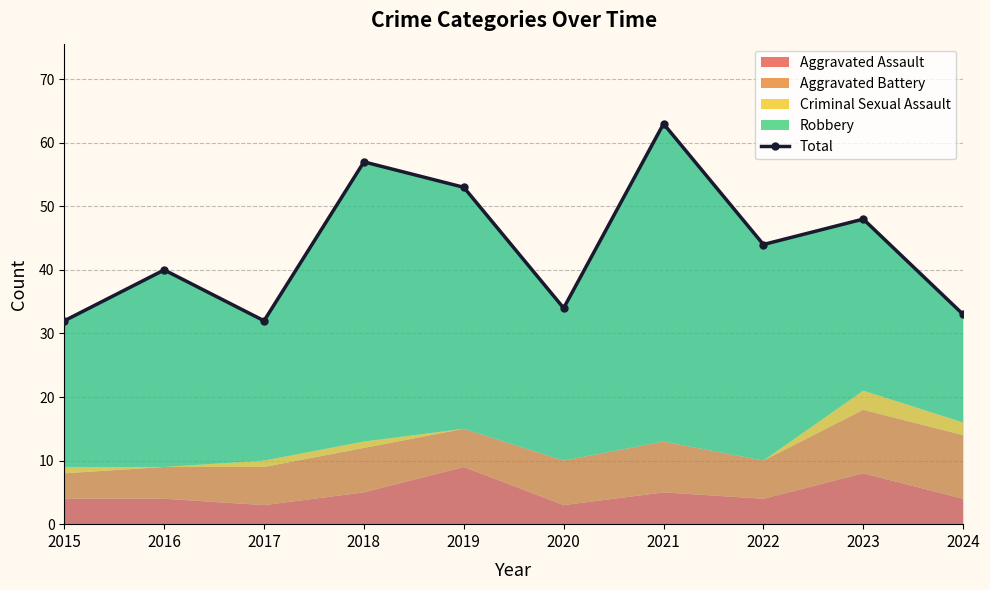

Read the value at 2019.

53